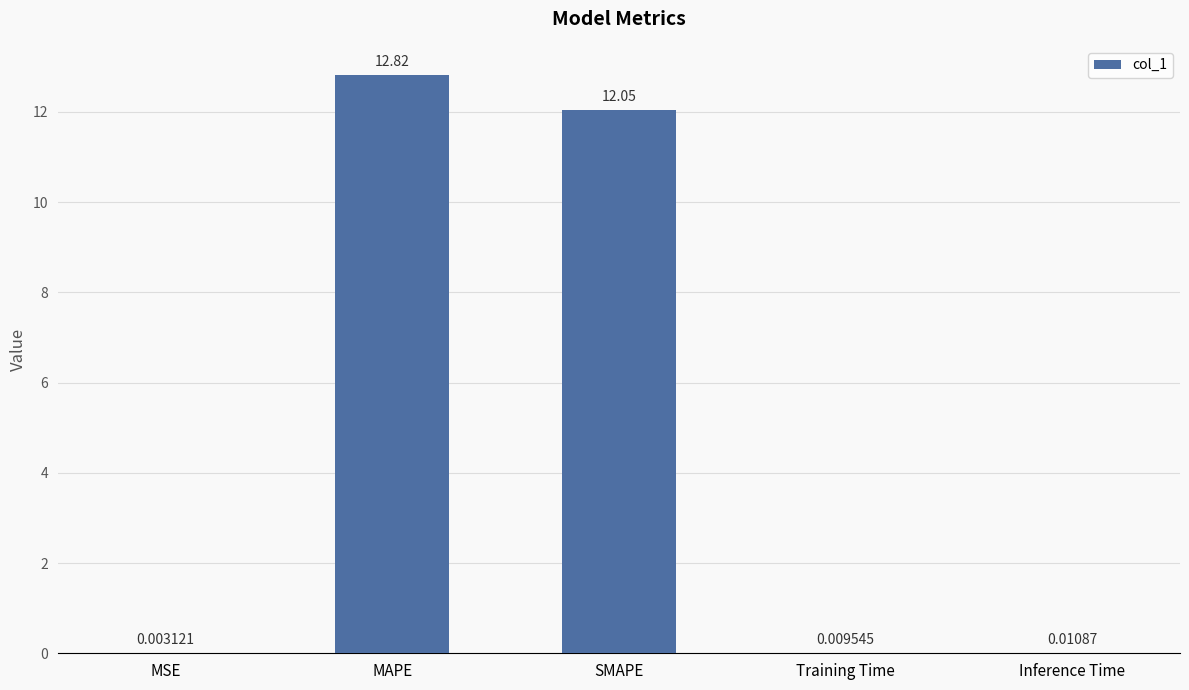

What is the change in value from MAPE to Training Time?

-12.8